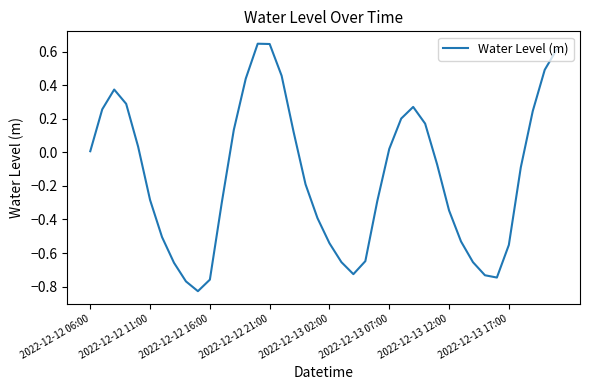

True or false: there are more than 1 points higher than both neighbors.

True